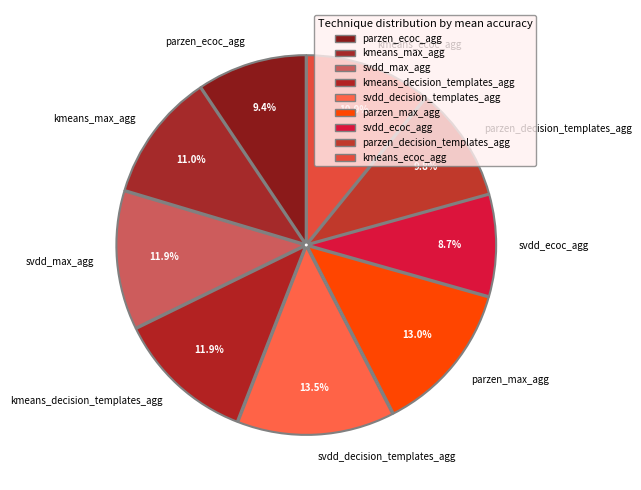

Between svdd_max_agg and parzen_decision_templates_agg, which is larger?

svdd_max_agg